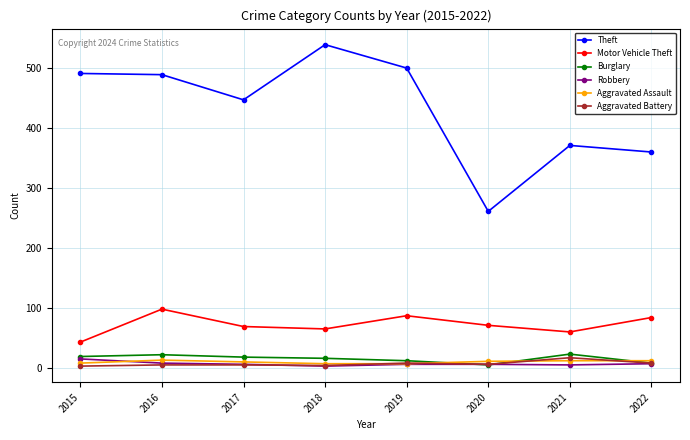

Which series has the widest spread of values?

Theft